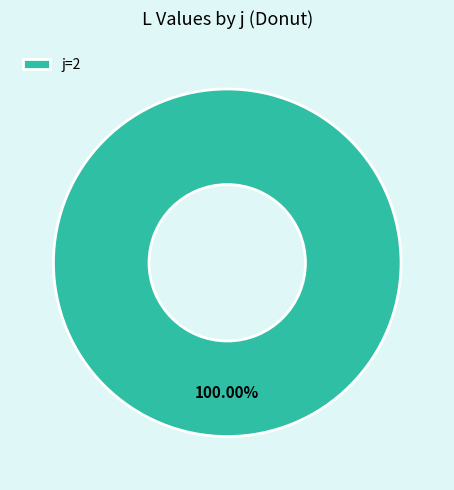

Is there a majority slice in this chart?

Yes